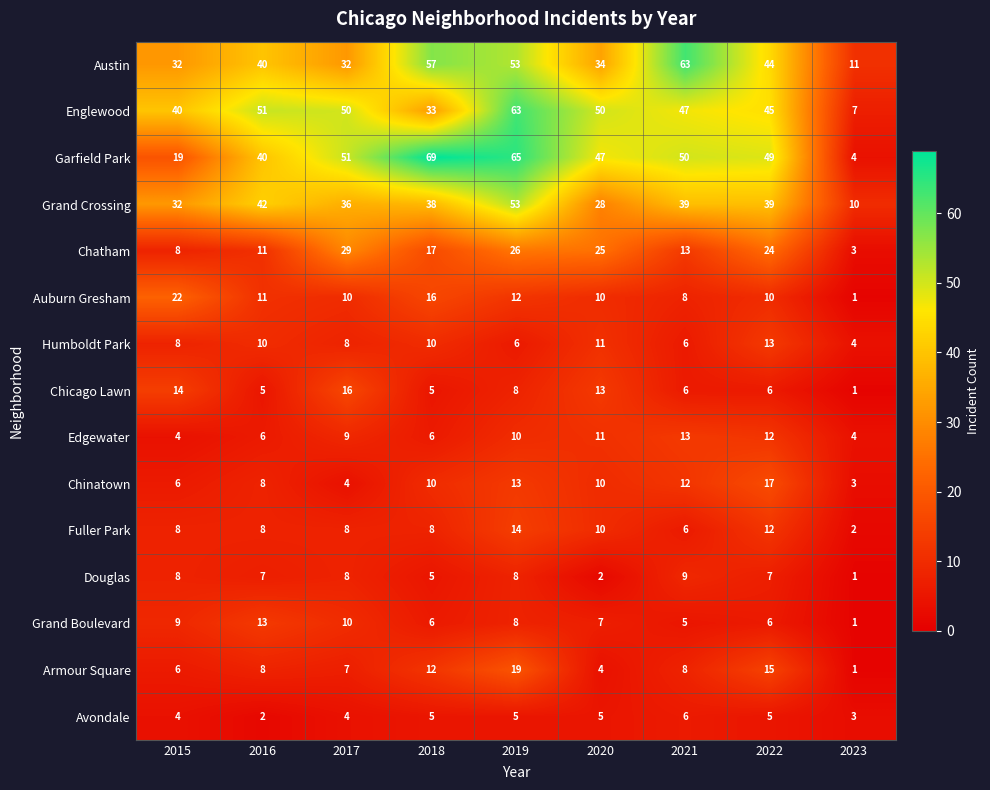

At how many categories does at least one series exceed 5?

9